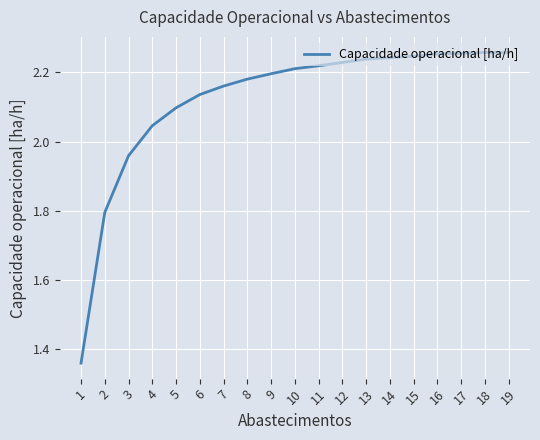

At which category does the chart reach its minimum across all series?

1